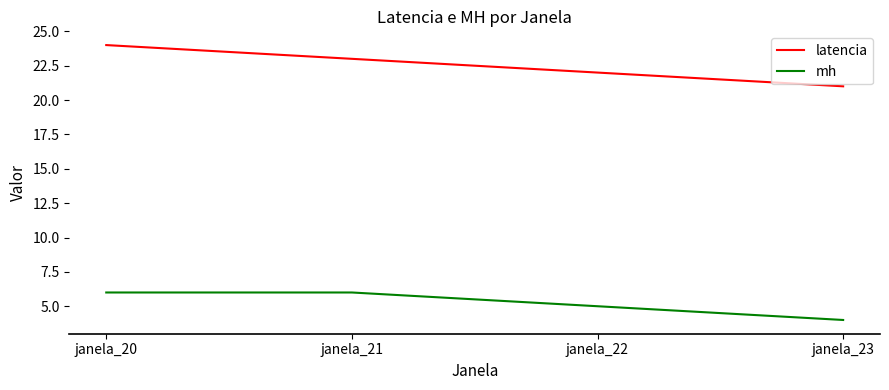

Which series has the widest spread of values?

latencia